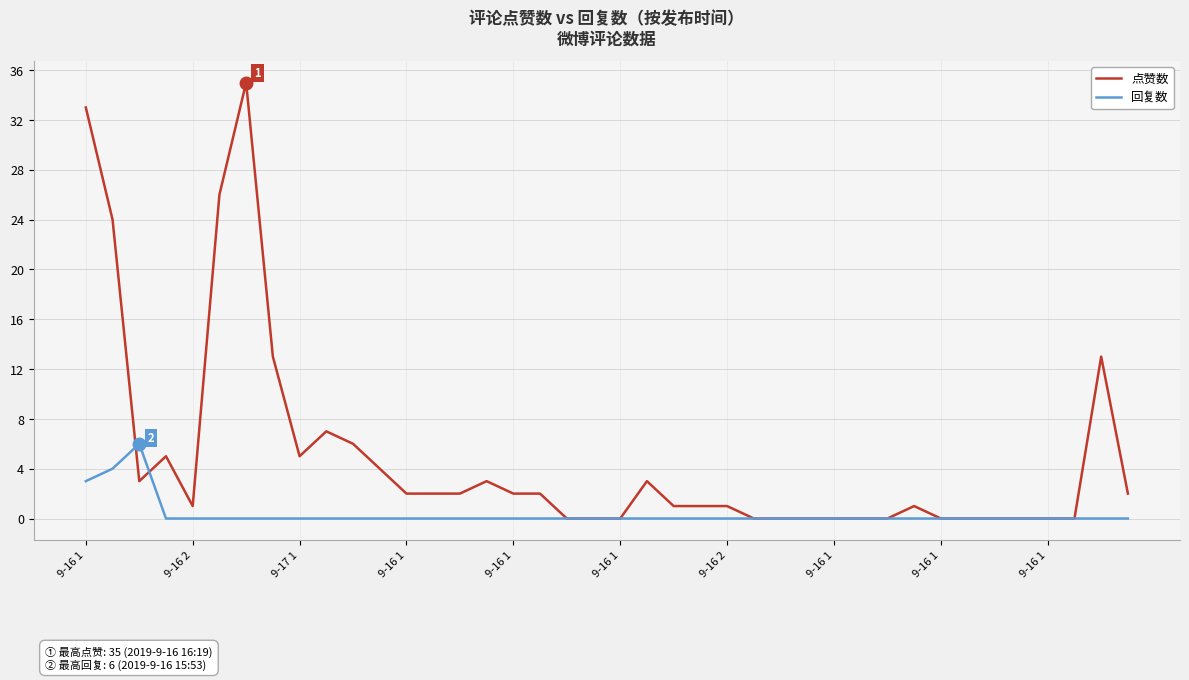

True or false: 点赞数 has more than 2 interior local peaks.

True